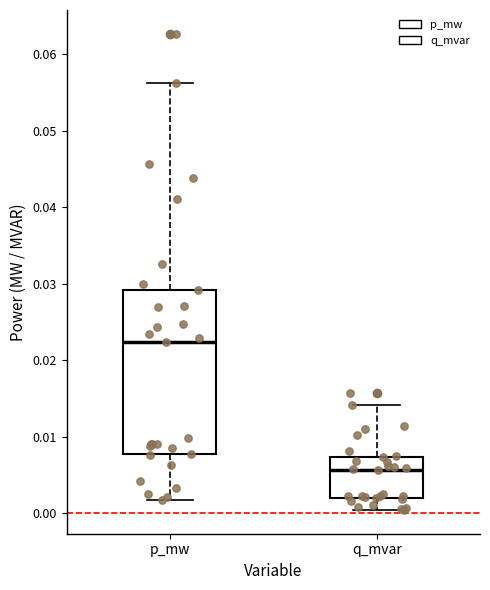

Where does the lower whisker of the box for q_mvar end on the y-axis? The values are not printed on the chart, so give them approximately, as read against the axis.

0.000